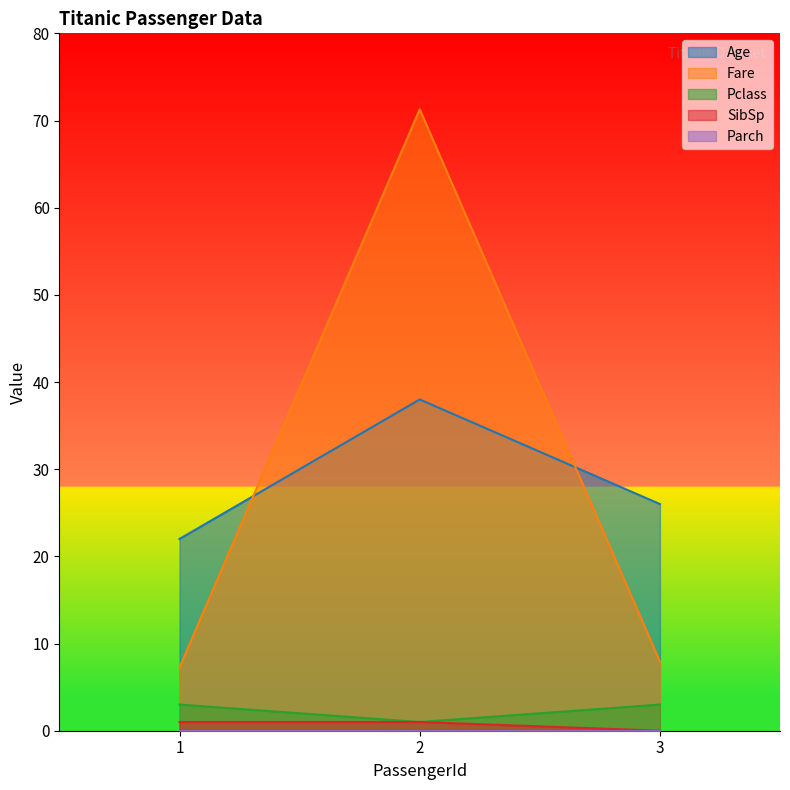

The SibSp series shows 1.0 at 2. True or false?

True